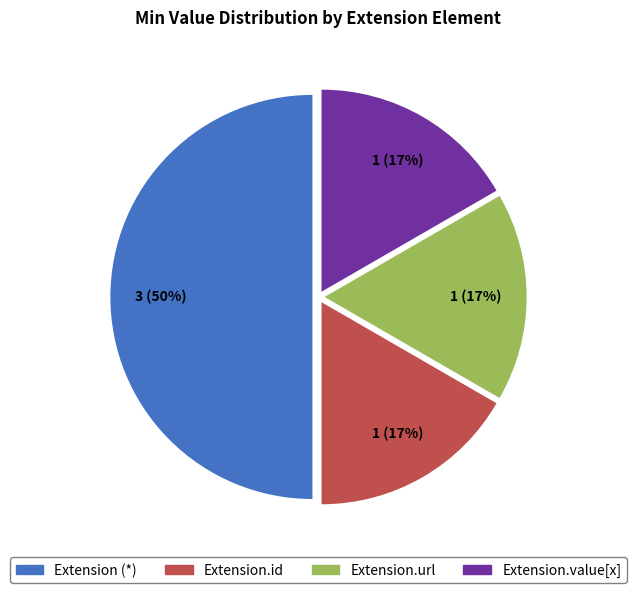

To the nearest percent, what is the average slice percentage?

25%